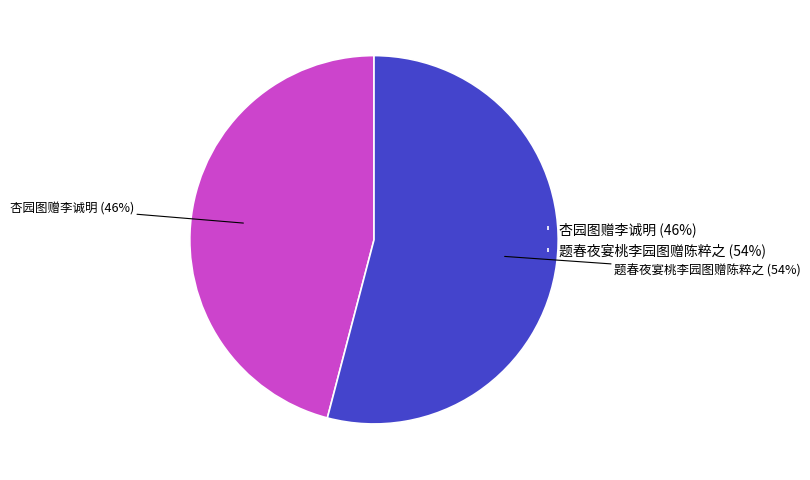

What is the smallest slice in the pie chart?

杏园图赠李诚明